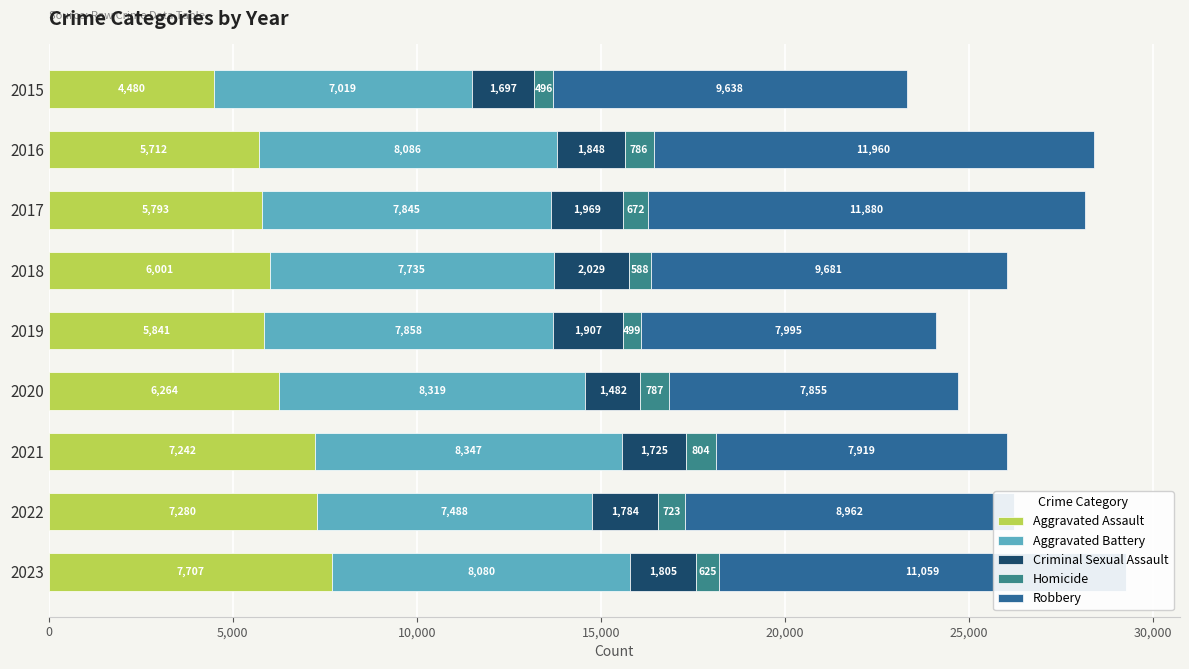

How many distinct data groups are displayed?

5